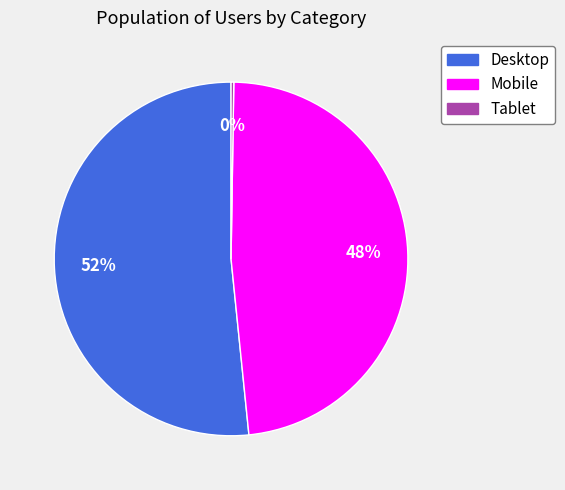

Is there a majority slice in this chart?

Yes